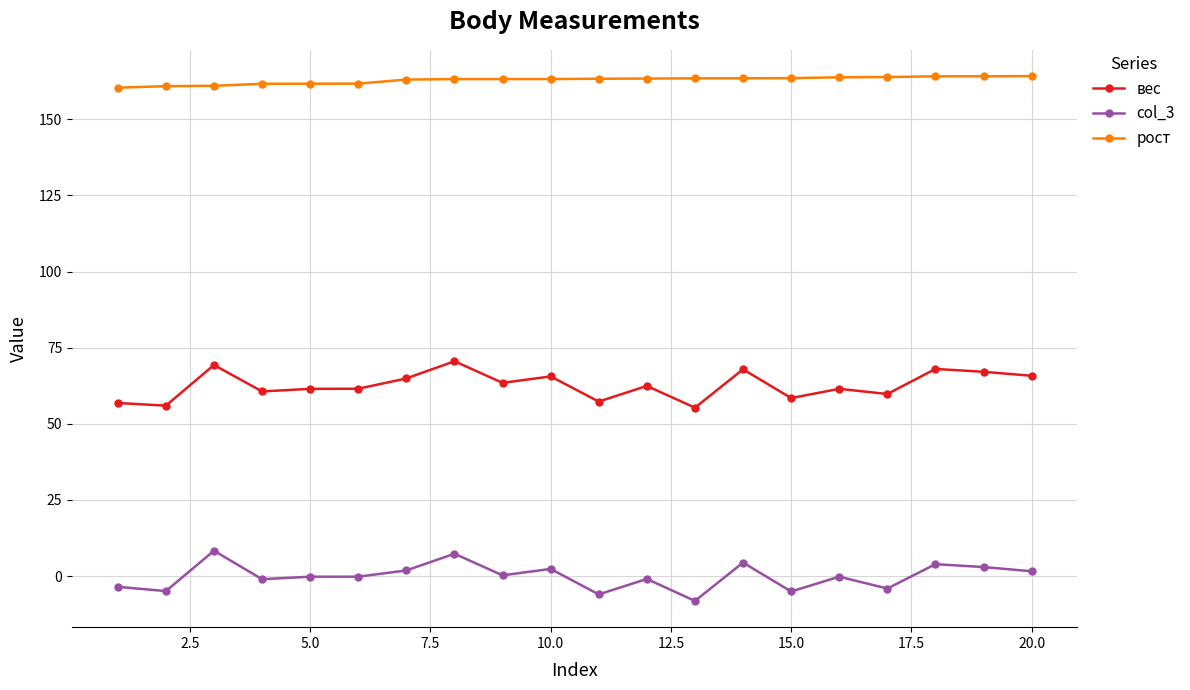

List the series in order of their overall mean, lowest first.

col_3, вес, рост